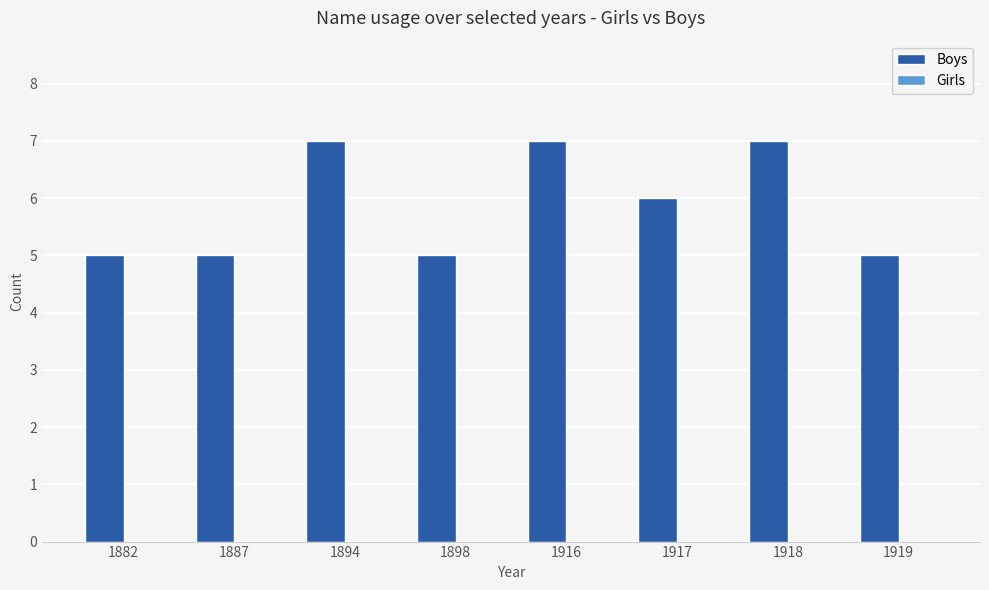

Is it true that the value at 1919 is 3?

False